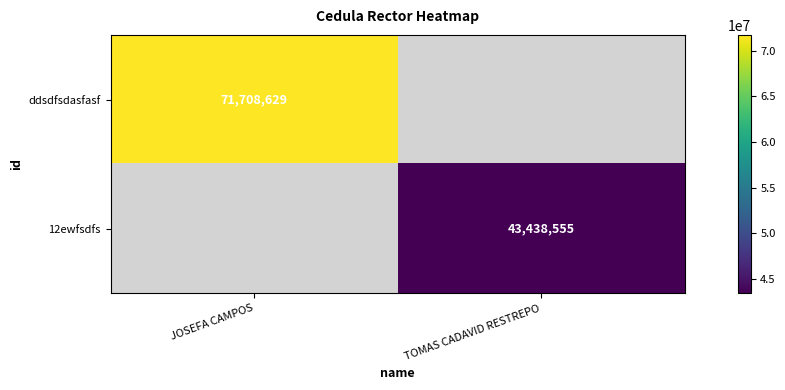

Is it true that 12ewfsdfs equals 67933442.7 at TOMAS CADAVID RESTREPO?

False